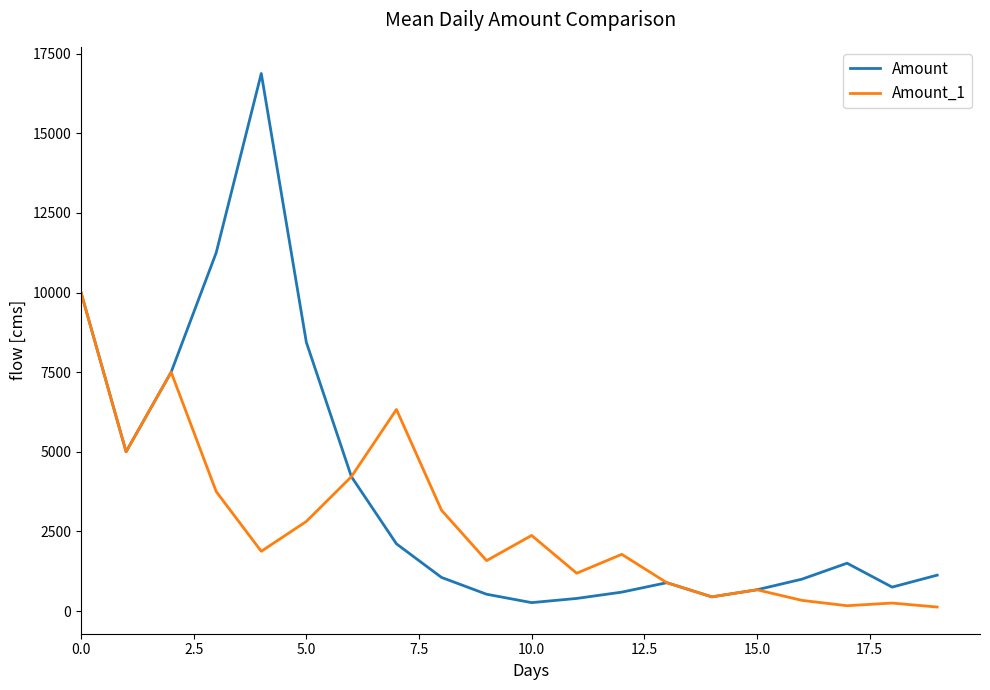

What is the average value of the Amount_1 series?

2722.4